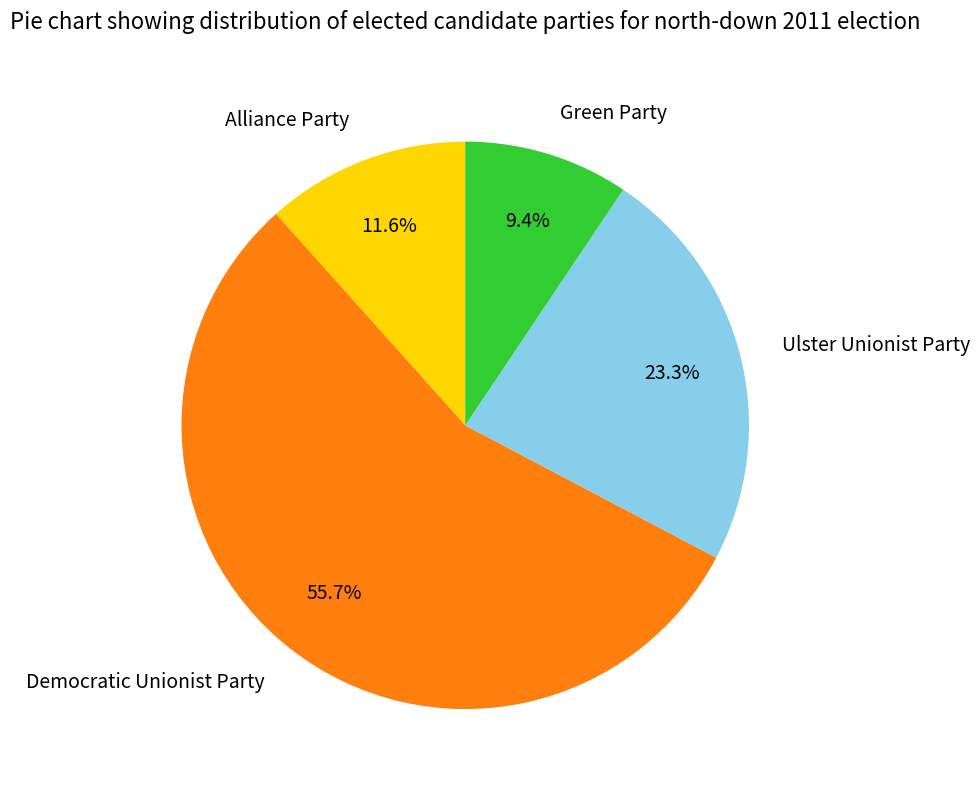

Which category has the biggest portion of the pie?

Democratic Unionist Party